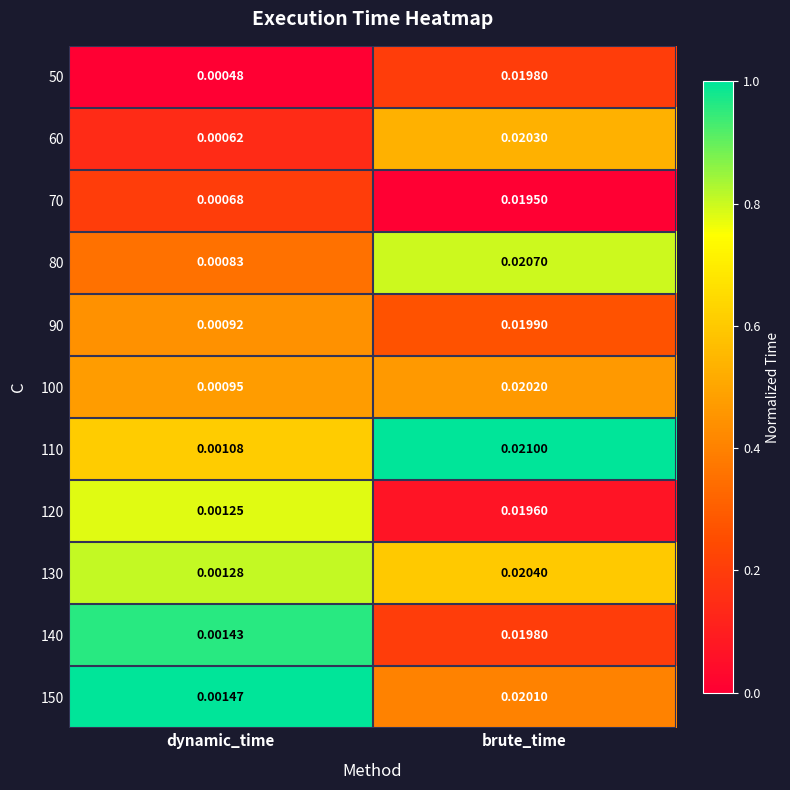

Where is 60 nearest to the value 0?

dynamic_time